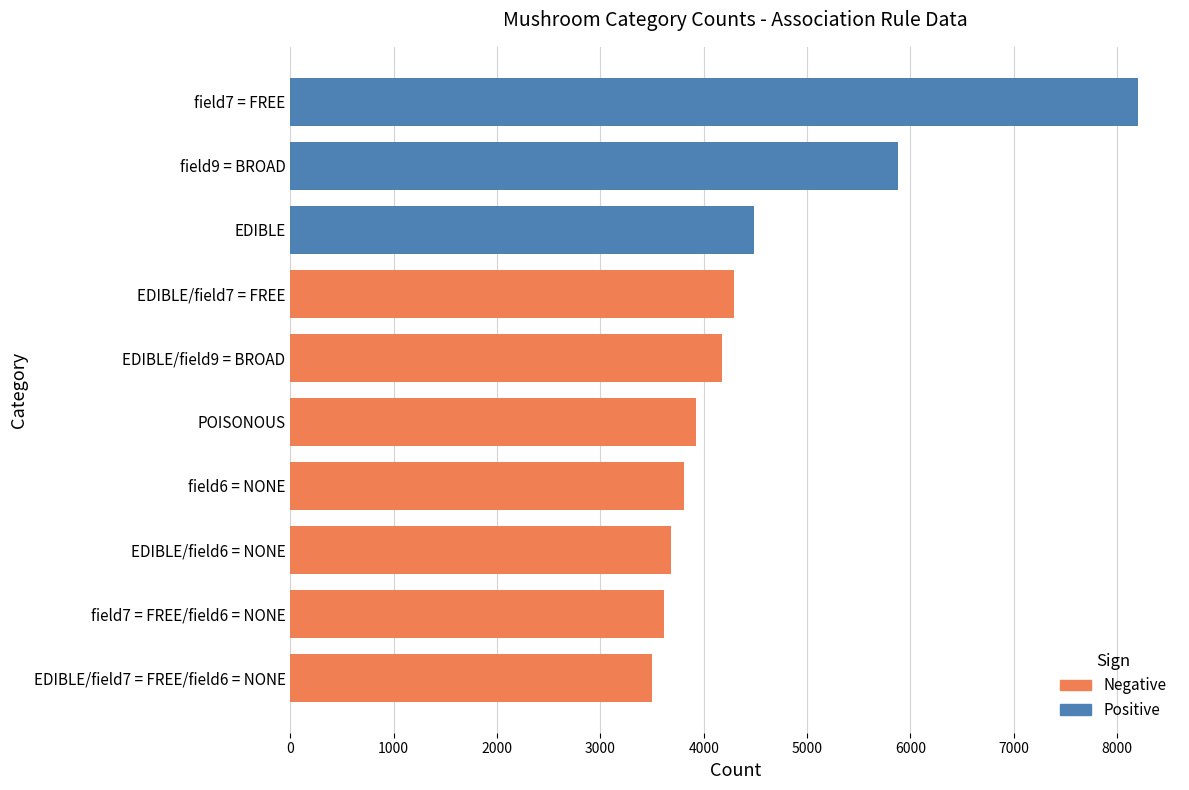

Reading right to left, transcribe all the data shown in this chart.

EDIBLE/field7 = FREE/field6 = NONE=3496	field7 = FREE/field6 = NONE=3616	EDIBLE/field7 = FREE=4296	field7 = FREE=8200	EDIBLE/field9 = BROAD=4176	field9 = BROAD=5880	EDIBLE/field6 = NONE=3688	field6 = NONE=3808	POISONOUS=3928	EDIBLE=4488